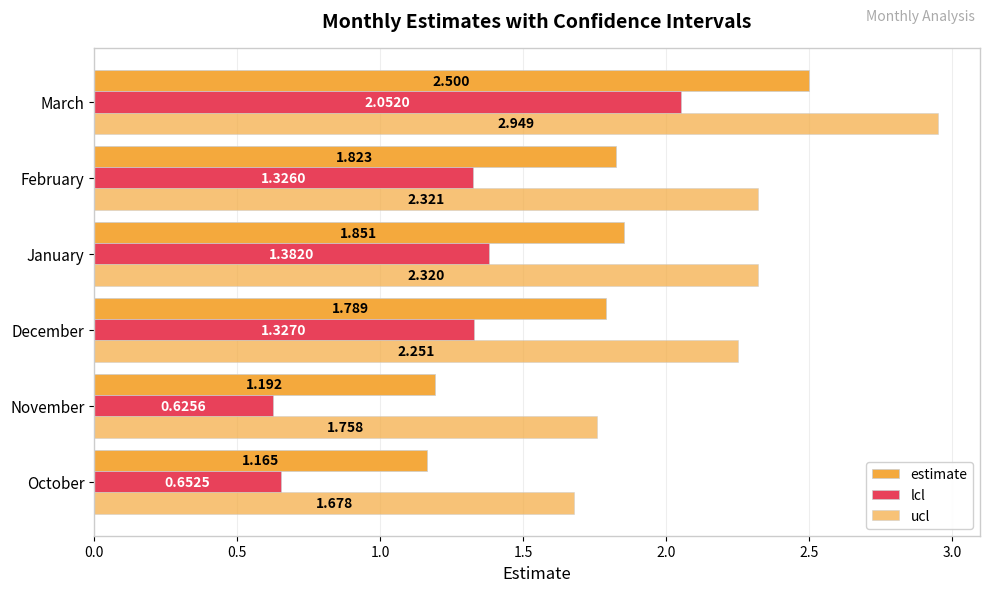

How many data points in ucl are less than 2?

2